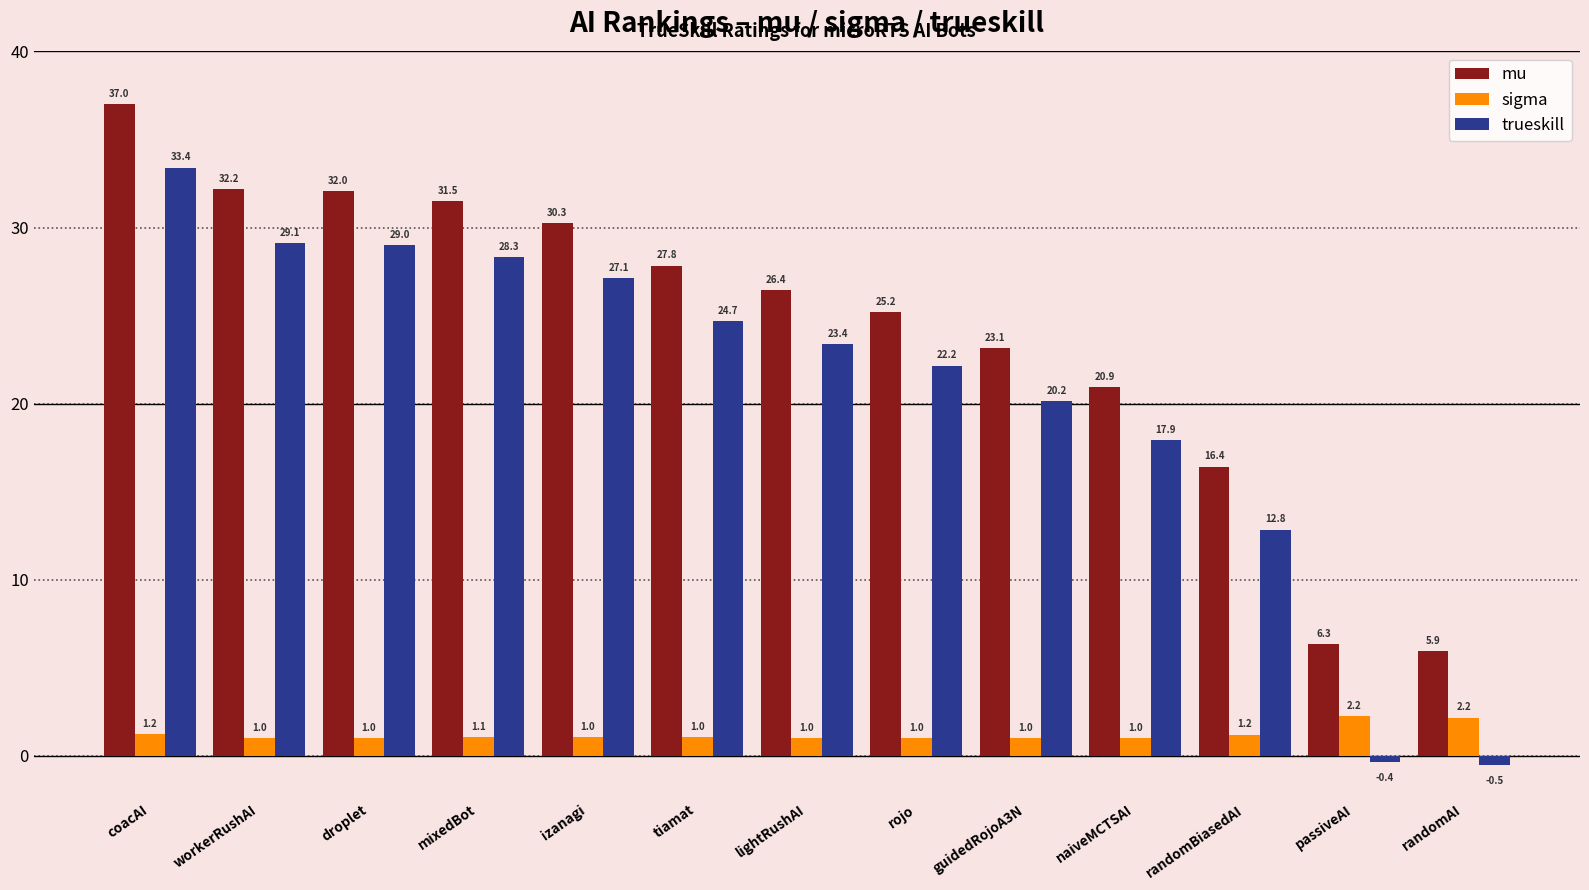

What are all the series names shown in the legend?

mu, sigma, trueskill